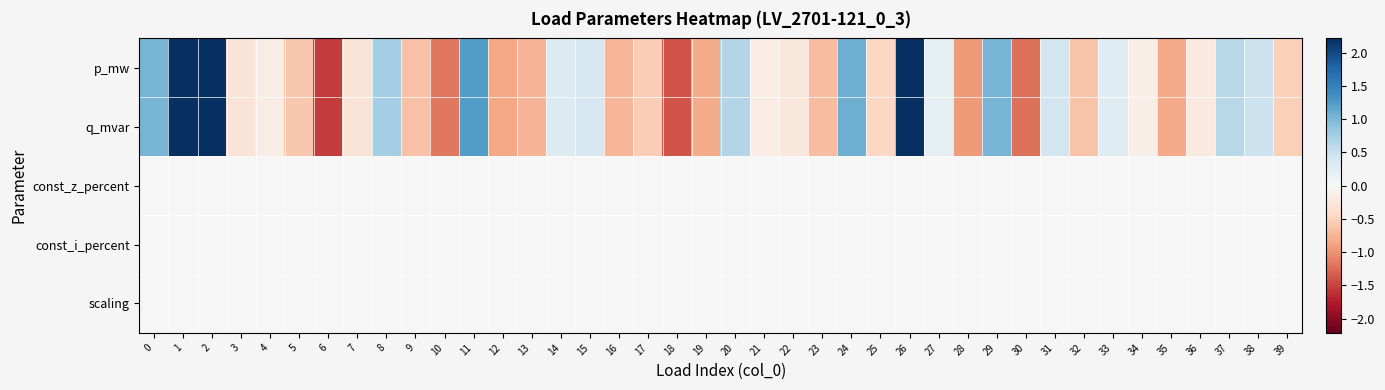

Which series changed the most between 16 and 21?

p_mw